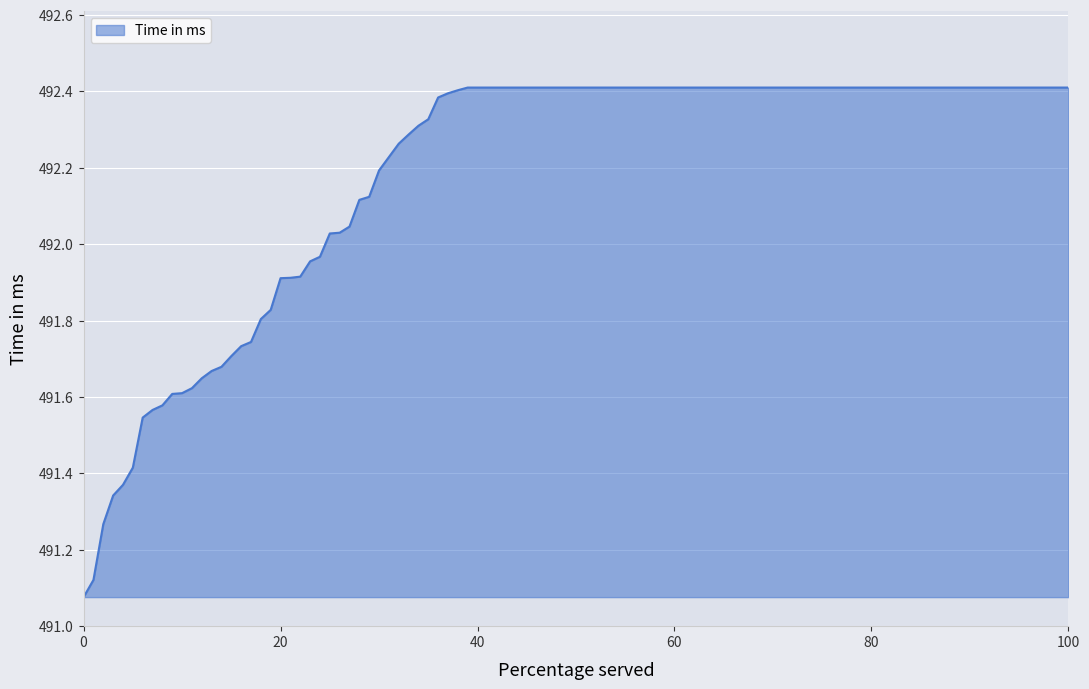

How many lines are shown in the chart?

1